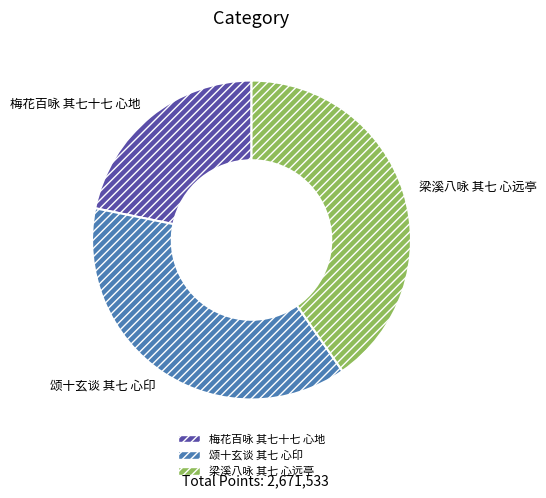

The 颂十玄谈 其七 心印 slice represents 31% of the pie. True or false?

False